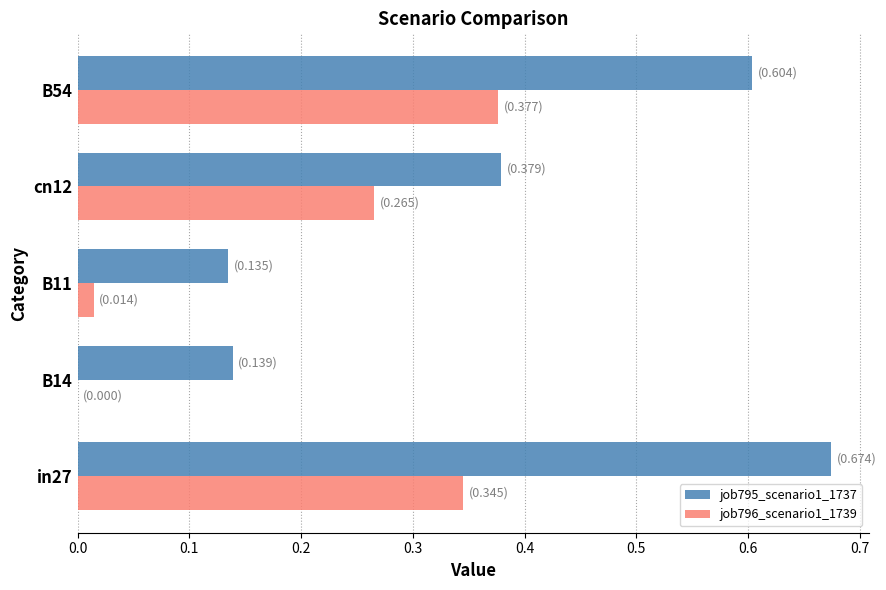

How many data points in job796_scenario1_1739 are above 0?

4